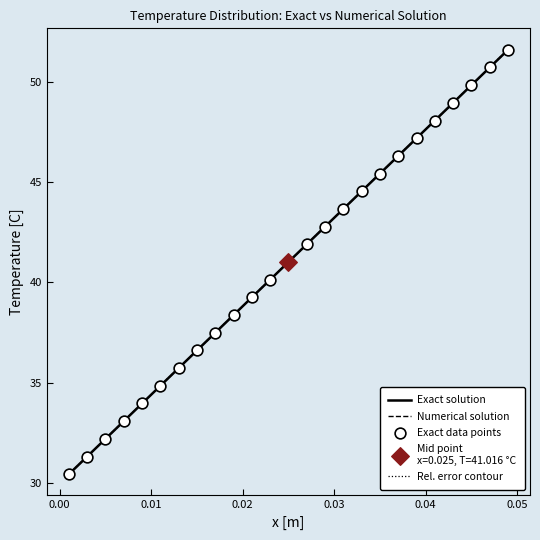

Which series has the widest spread of values?

Rel. error contour